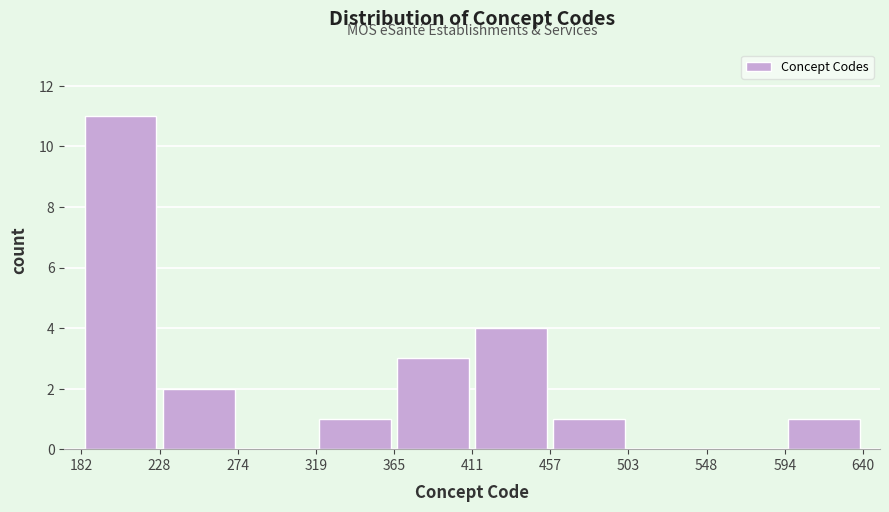

Reading left to right, transcribe this chart: for each bar, give the range it covers on the x-axis and its height. The values are not printed on the chart, so give them approximately, as read against the axis.

182 to 228: 11
228 to 274: 2
274 to 319: 0
319 to 365: 1
365 to 411: 3
411 to 457: 4
457 to 503: 1
503 to 548: 0
548 to 594: 0
594 to 640: 1